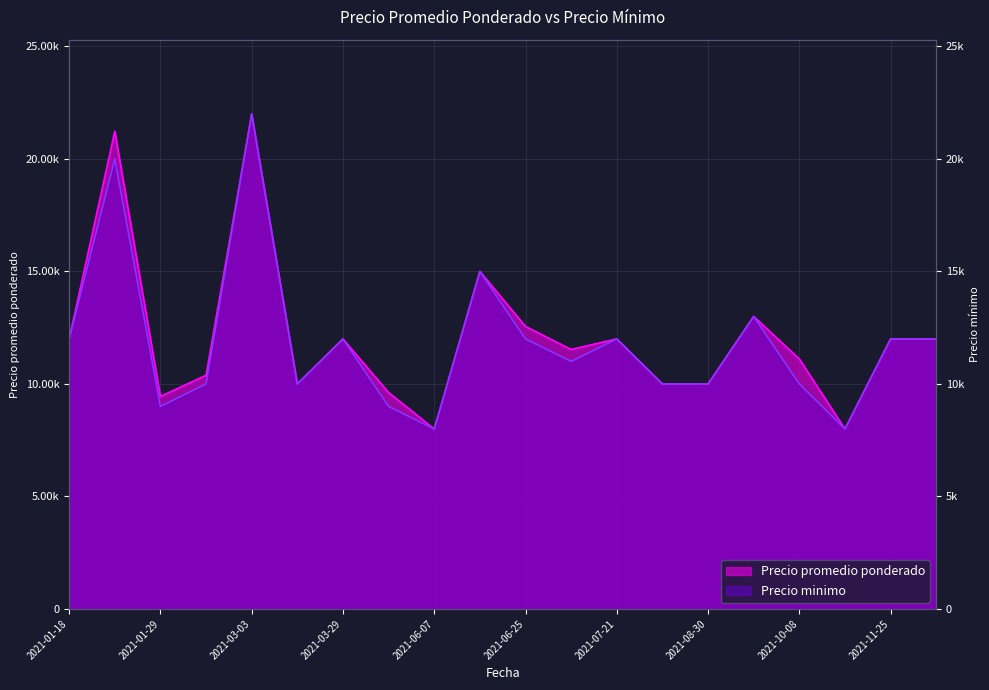

True or false: Precio promedio ponderado and Precio minimo intersect in this chart.

False